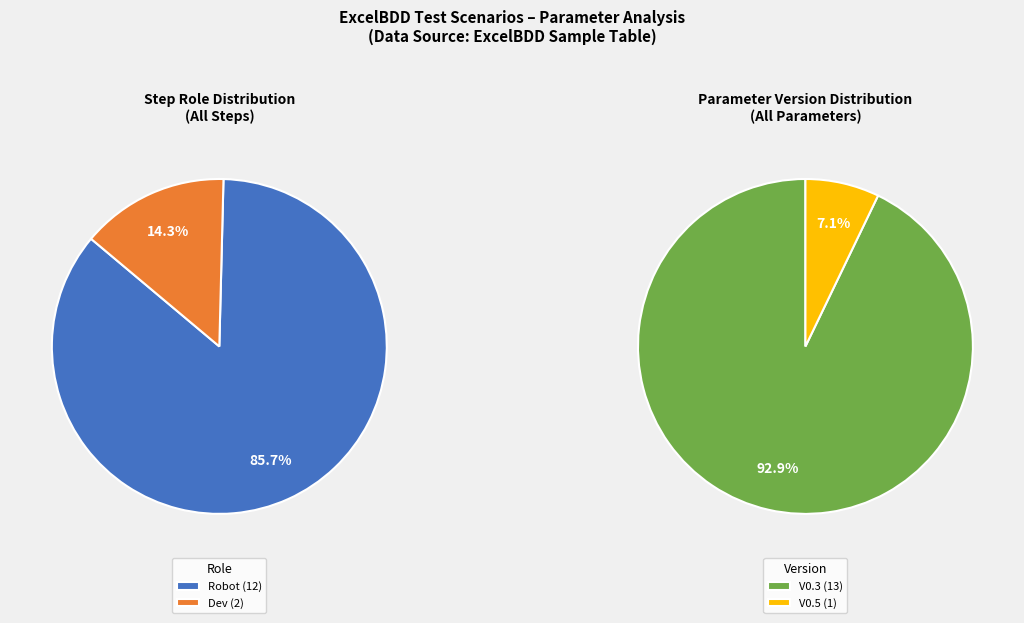

To the nearest percent, what portion does Dev represent?

14%